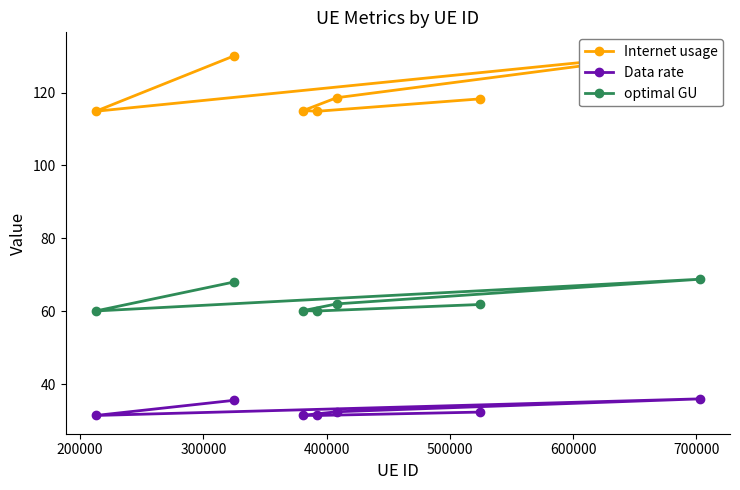

How many data points does each series have?

7